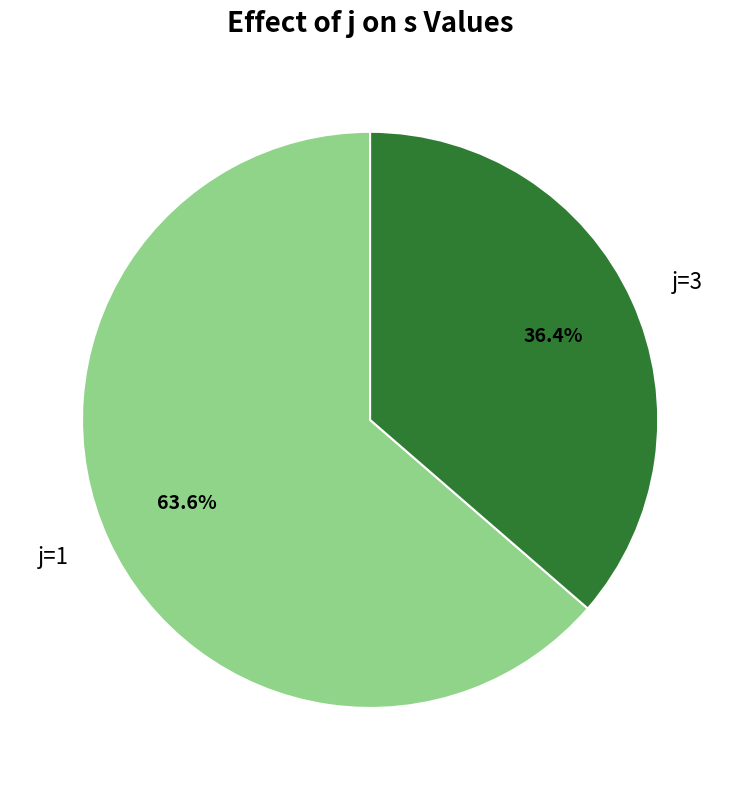

Rank the categories by value from highest to lowest.

j=1, j=3